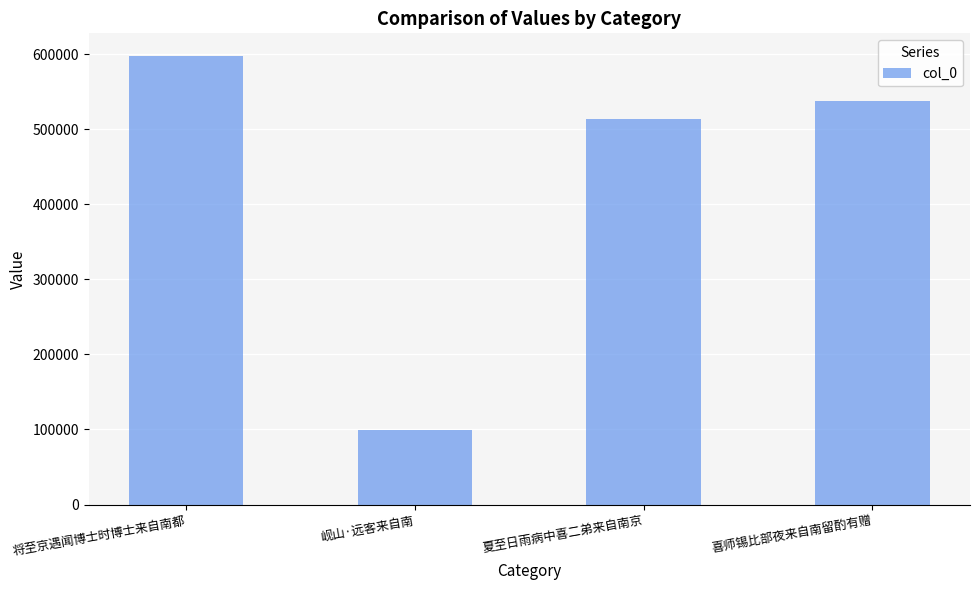

Reading right to left, what are all the values shown in this chart?

喜师锡比部夜来自南留酌有赠=537249	夏至日雨病中喜二弟来自南京=513457	岘山·远客来自南=99629	将至京遇闻博士时博士来自南都=597954